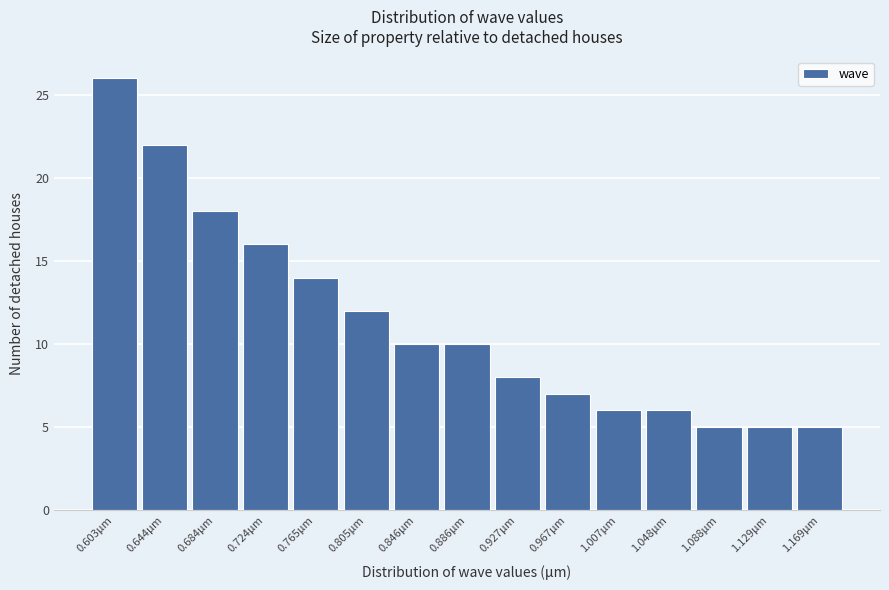

Reading left to right, transcribe all the data shown in this chart.

26	22	18	16	14	12	10	10	8	7	6	6	5	5	5